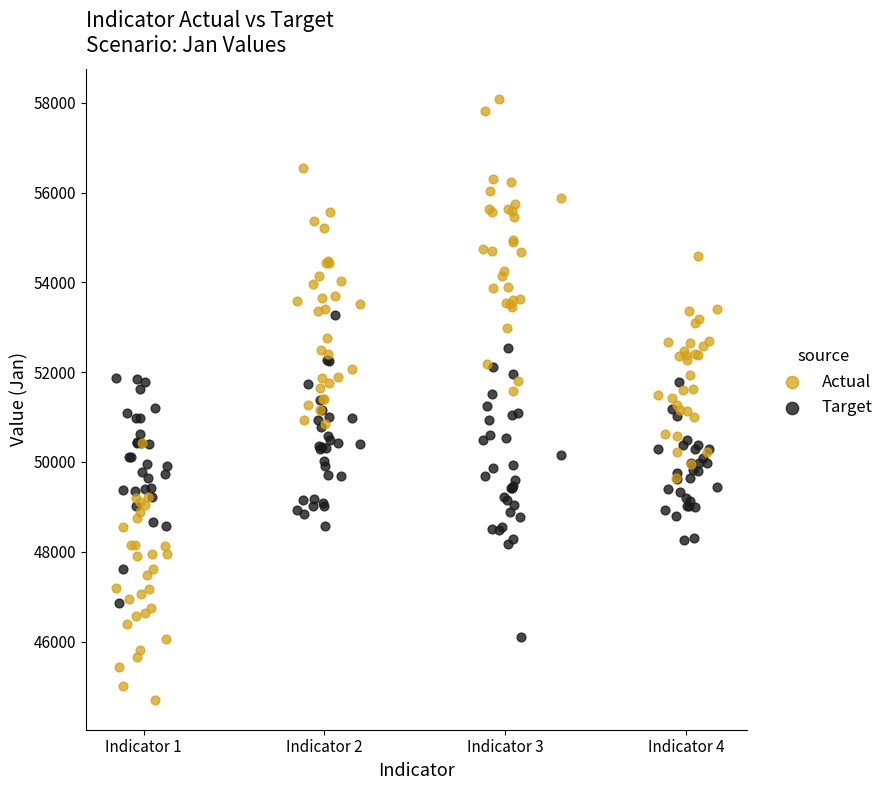

Which series has the widest spread of Y values?

Actual